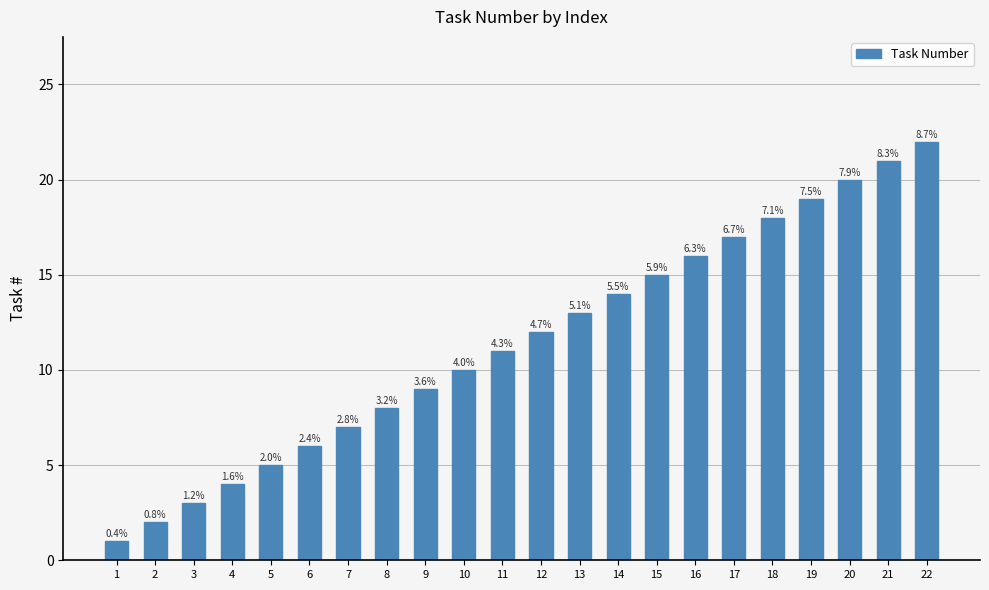

Does the chart contain any negative values?

No